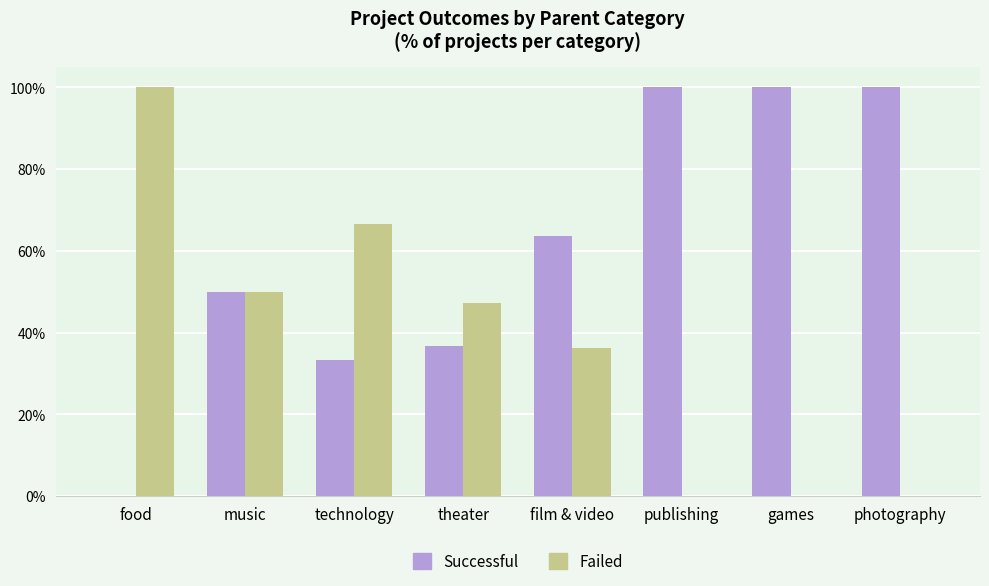

What is the maximum value shown in the chart?

100.0